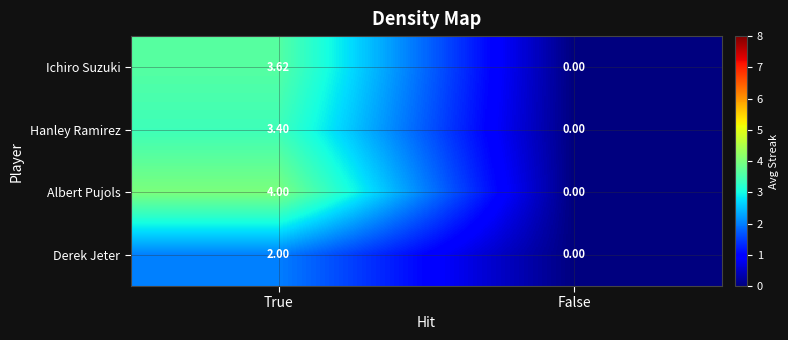

How many distinct data groups are displayed?

4